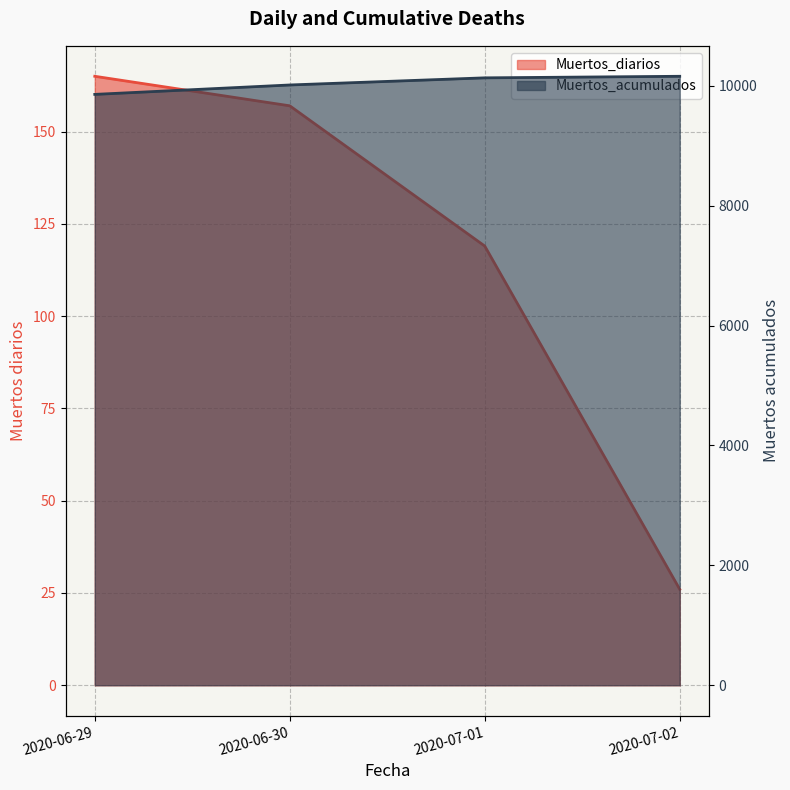

What position from the left is 2020-06-29?

1